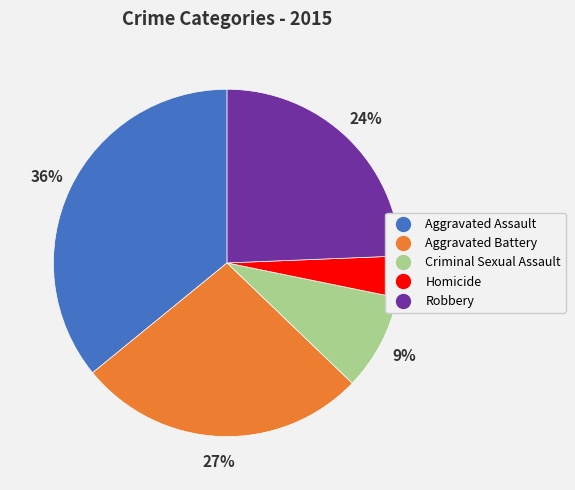

To the nearest percent, what is the difference between the largest and smallest slice percentages?

32%